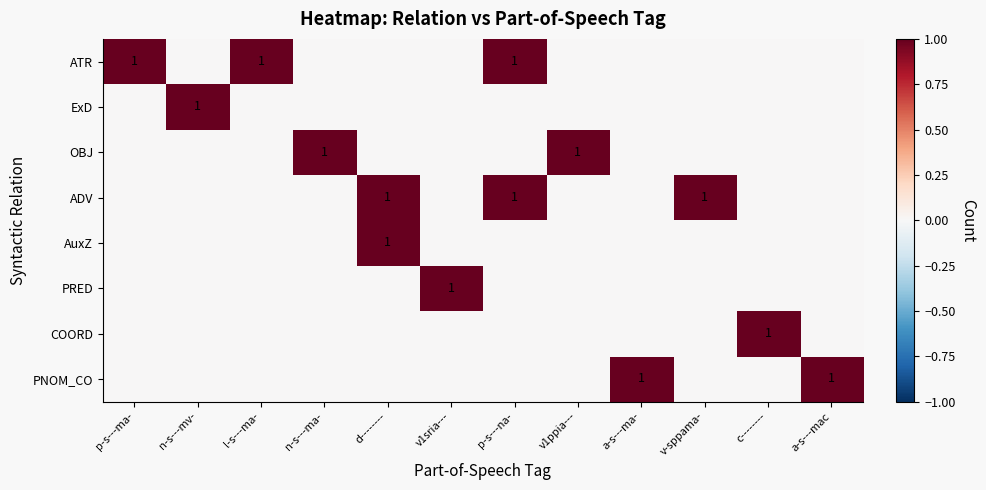

The value of ATR at p-s---na- is 0. True or false?

False